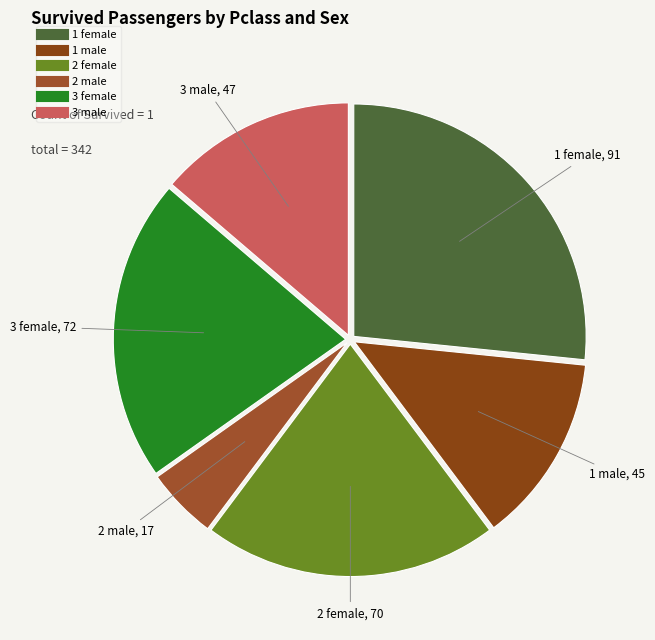

Does any single category account for the majority?

No